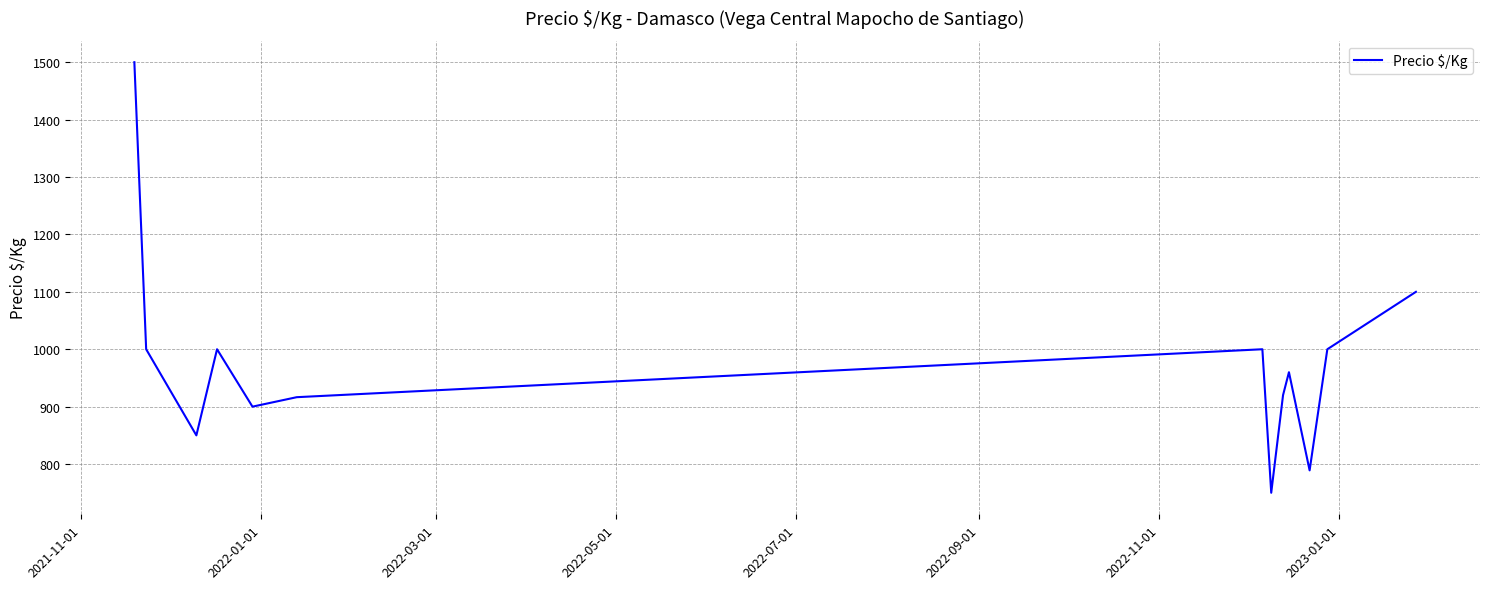

What is the maximum value shown in the chart?

1500.0